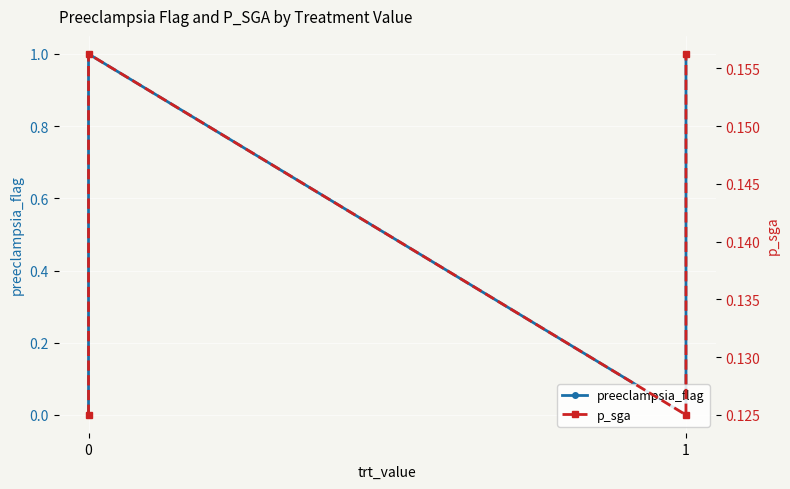

What are all the series names shown in the legend?

preeclampsia_flag, p_sga